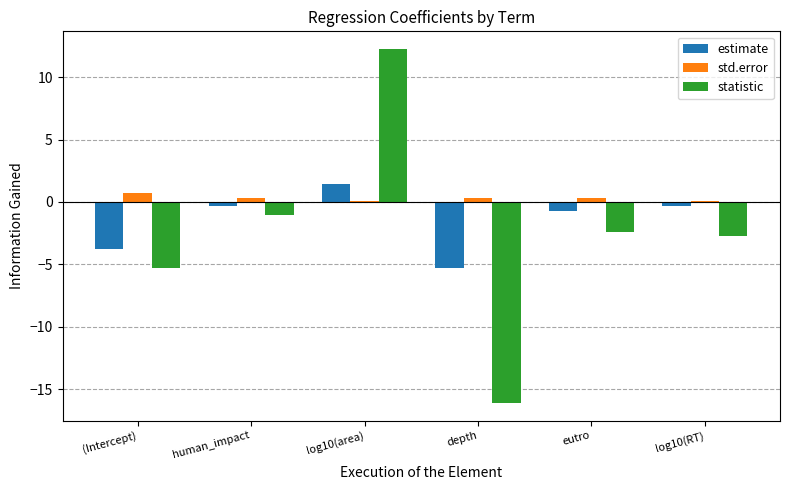

Rank the series by their average value, from lowest to highest.

statistic, estimate, std.error